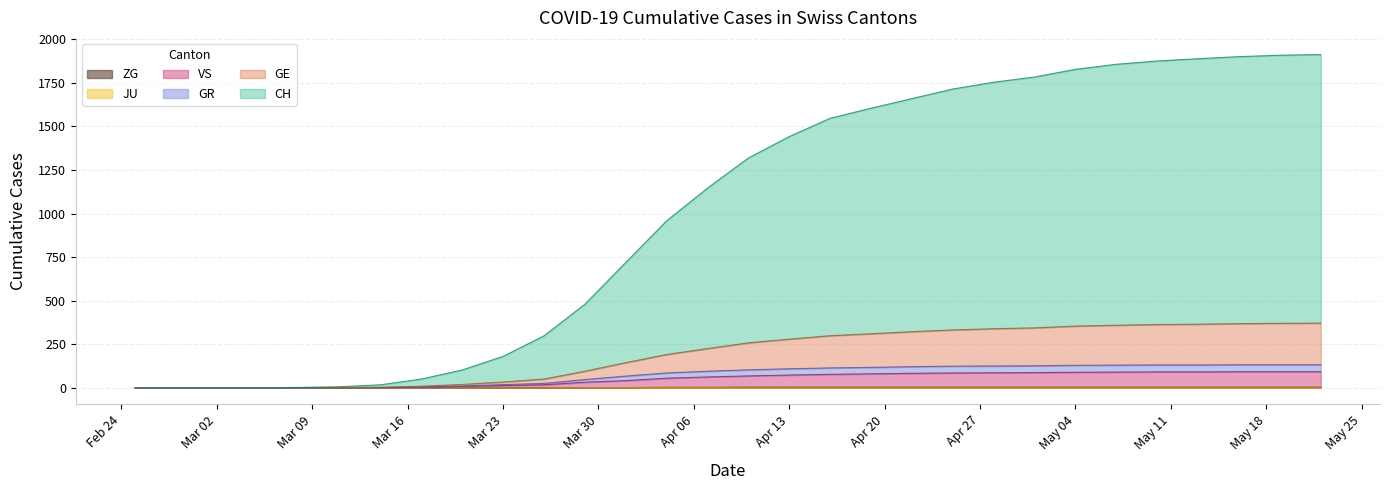

What is the maximum value for VS?

92